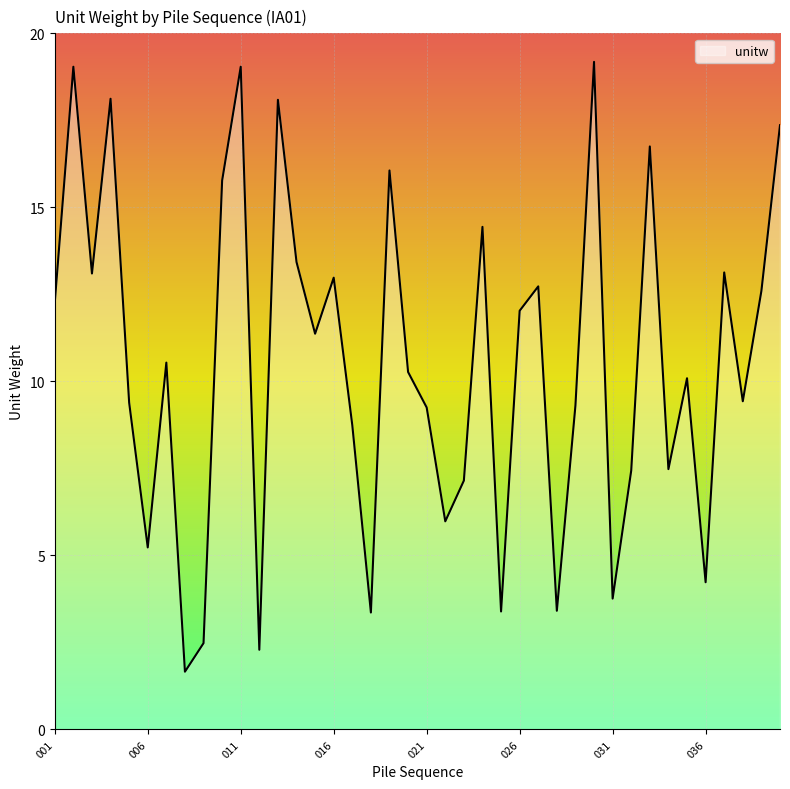

What is the maximum value shown in the chart?

19.2